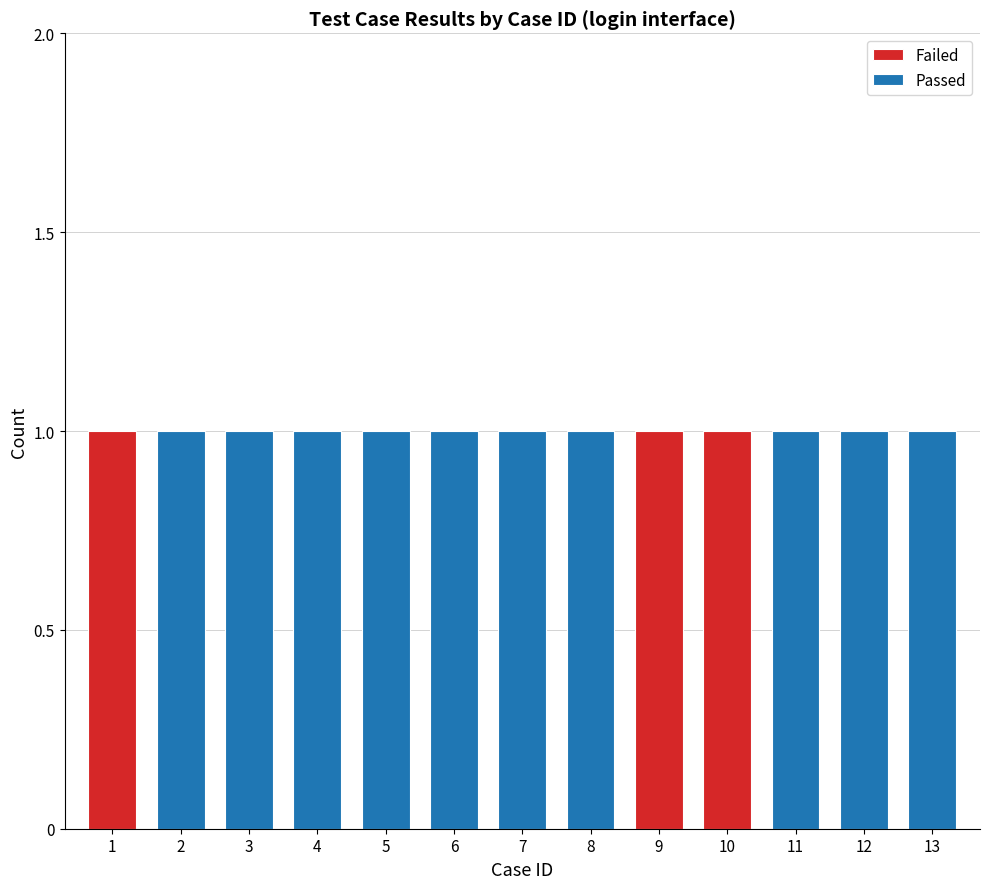

Is it true that the value at 11 is 16?

False